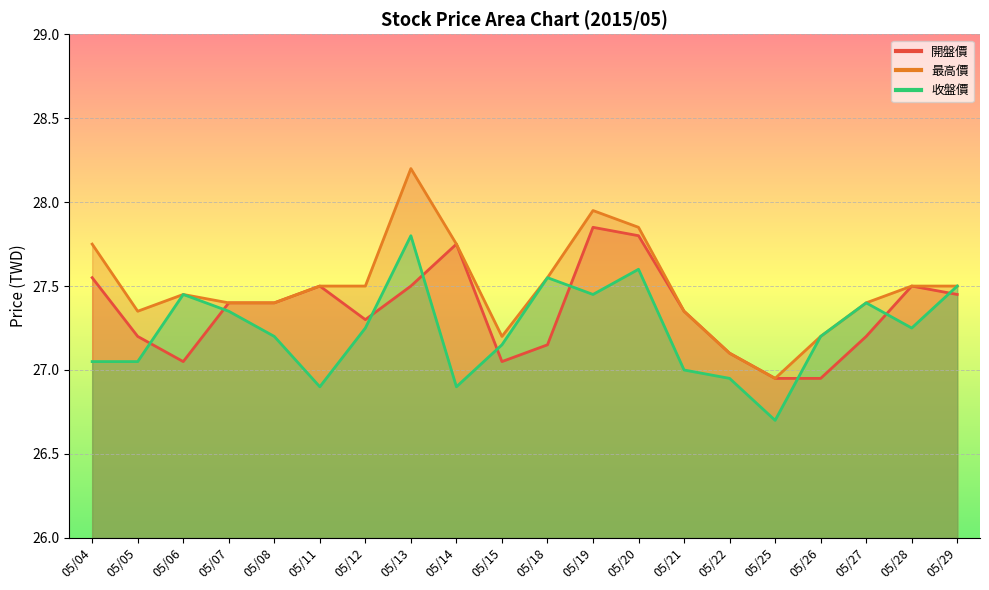

Reading right to left, list all the values displayed in this chart.

開盤價: 05/29=27.4	05/28=27.5	05/27=27.2	05/26=26.9	05/25=26.9	05/22=27.1	05/21=27.4	05/20=27.8	05/19=27.9	05/18=27.1	05/15=27.1	05/14=27.8	05/13=27.5	05/12=27.3	05/11=27.5	05/08=27.4	05/07=27.4	05/06=27.1	05/05=27.2	05/04=27.6
最高價: 05/29=27.5	05/28=27.5	05/27=27.4	05/26=27.2	05/25=26.9	05/22=27.1	05/21=27.4	05/20=27.9	05/19=27.9	05/18=27.6	05/15=27.2	05/14=27.8	05/13=28.2	05/12=27.5	05/11=27.5	05/08=27.4	05/07=27.4	05/06=27.4	05/05=27.4	05/04=27.8
收盤價: 05/29=27.5	05/28=27.2	05/27=27.4	05/26=27.2	05/25=26.7	05/22=26.9	05/21=27.0	05/20=27.6	05/19=27.4	05/18=27.6	05/15=27.1	05/14=26.9	05/13=27.8	05/12=27.2	05/11=26.9	05/08=27.2	05/07=27.4	05/06=27.4	05/05=27.1	05/04=27.1